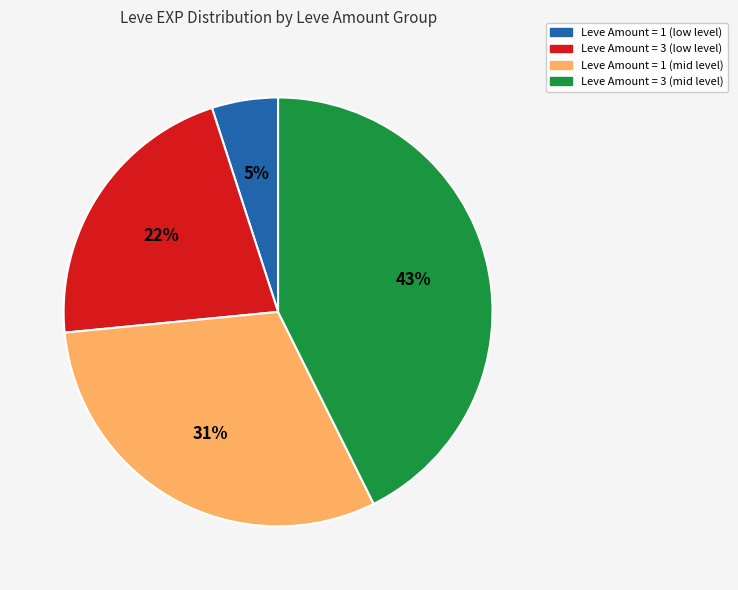

To the nearest percent, what is the average slice percentage?

25%